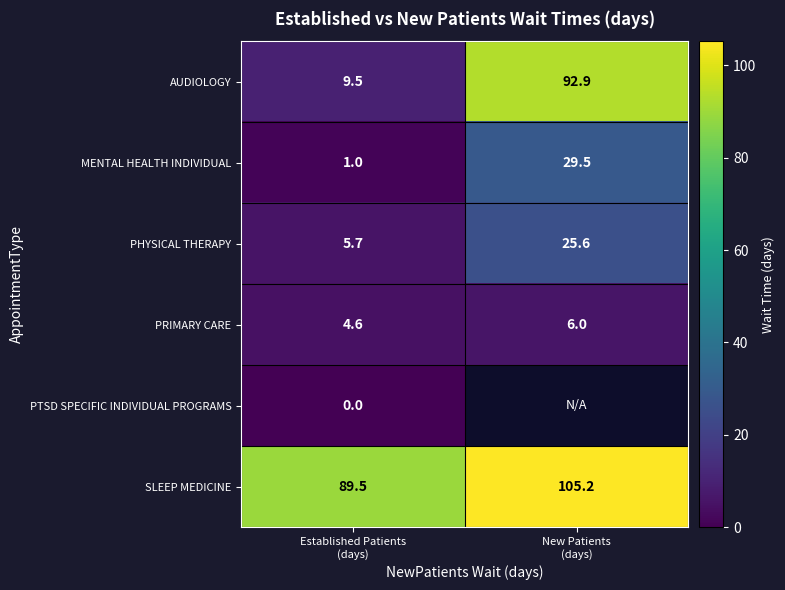

What is the highest value of the PRIMARY CARE series?

6.0